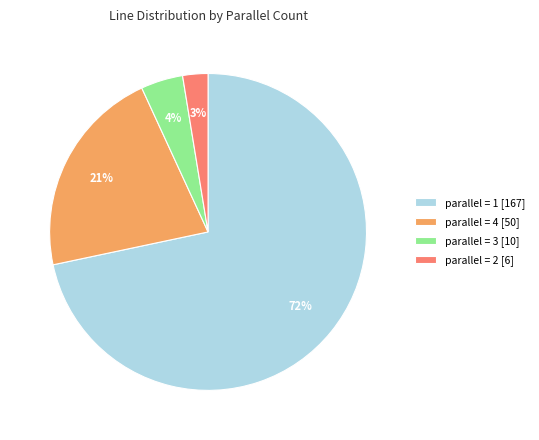

Does any single category account for the majority?

Yes